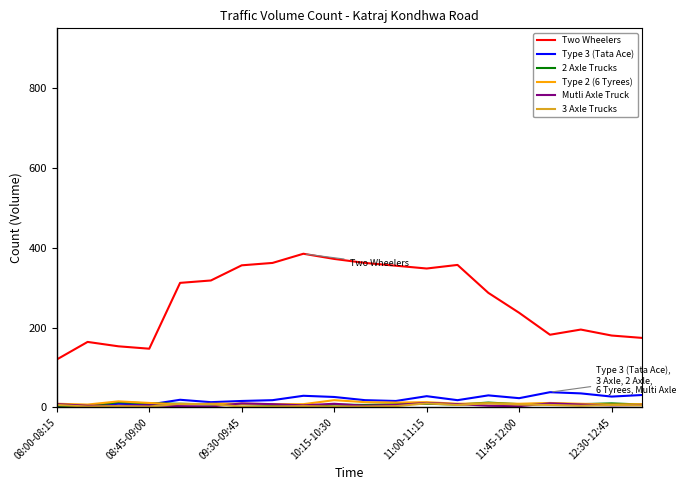

True or false: Type 2 (6 Tyrees) and Two Wheelers intersect in this chart.

False